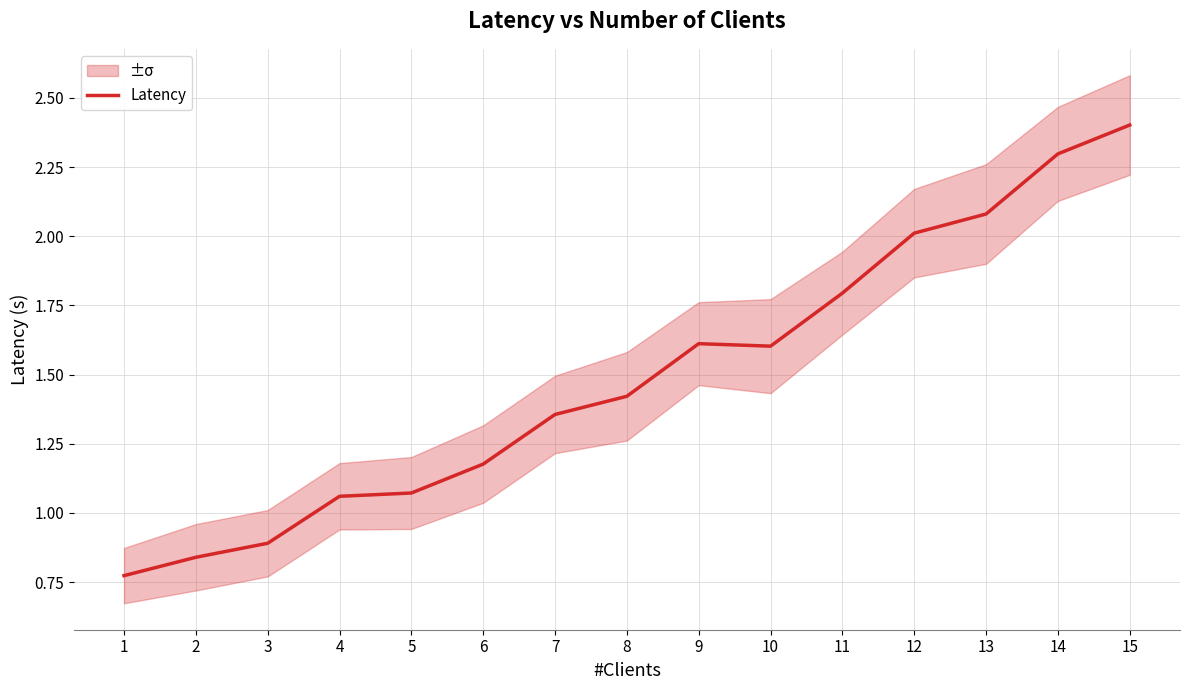

What is the change in value from 3 to 5?

+0.2